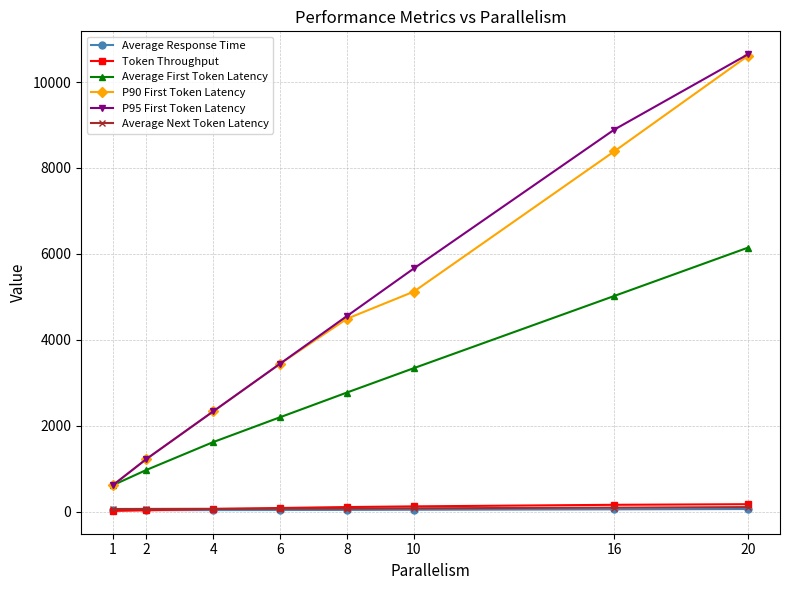

Which category has the highest value across all series?

20